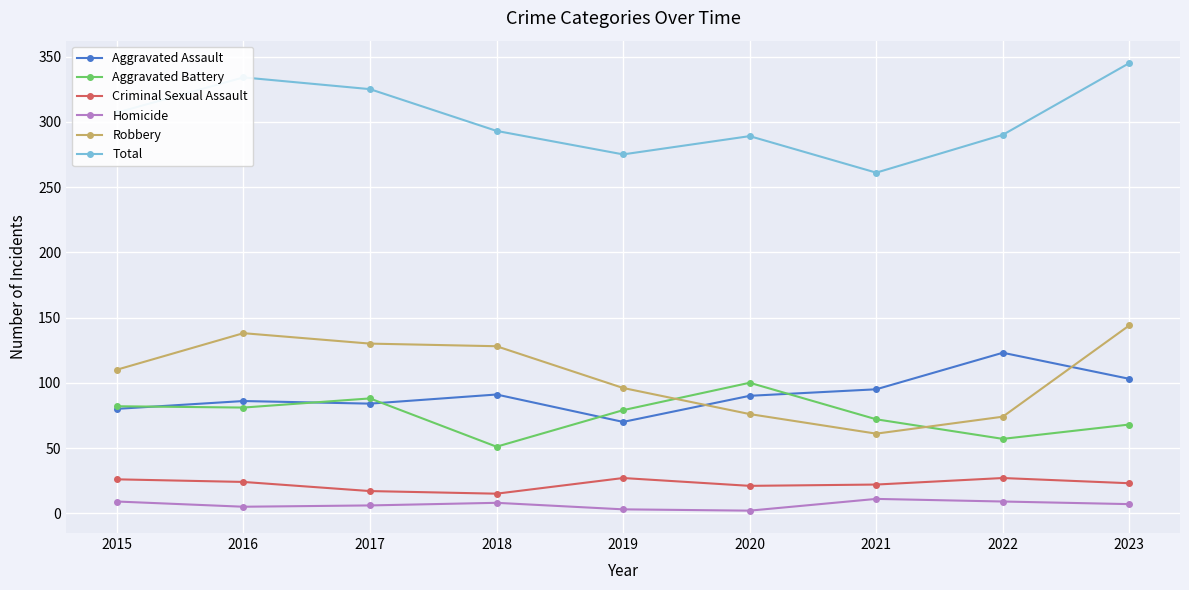

What is the value of the Total point at the 4th from the left?

293